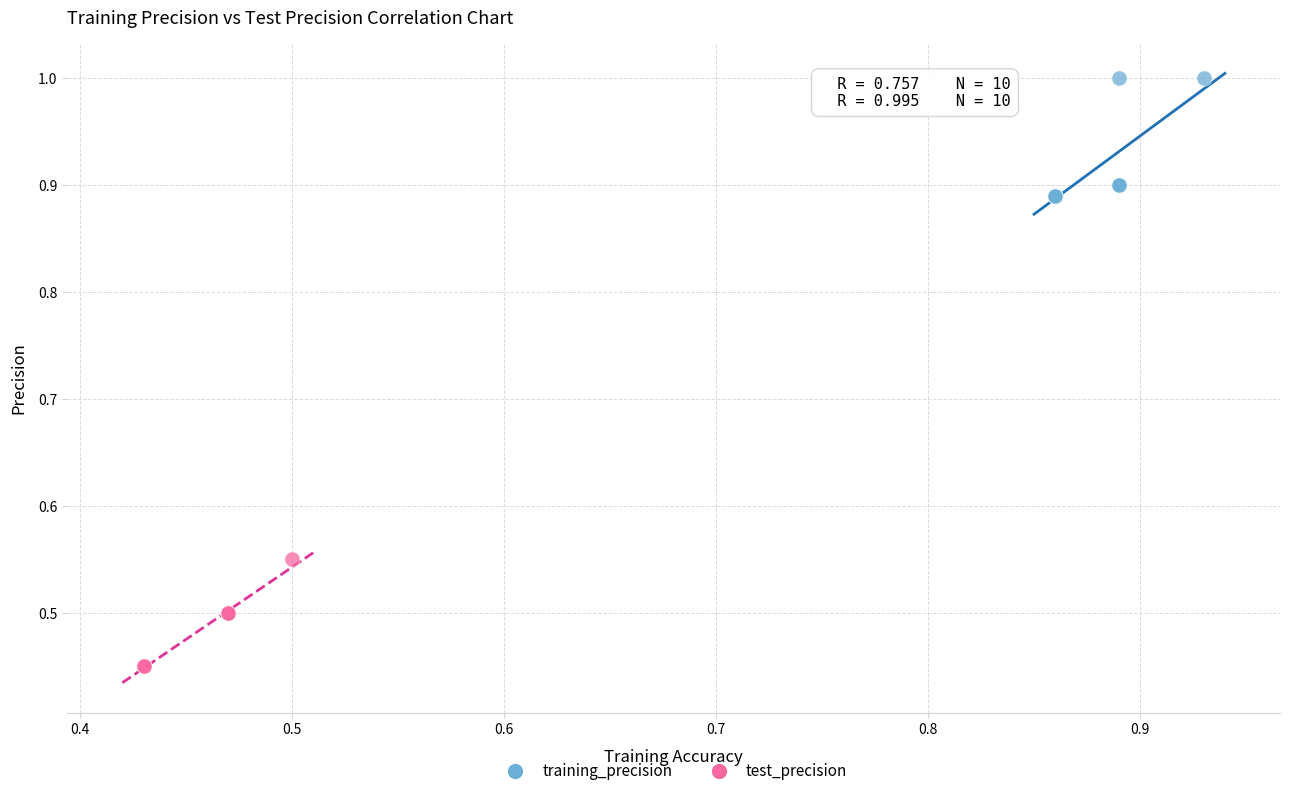

Which series has the widest spread of Y values?

training_precision